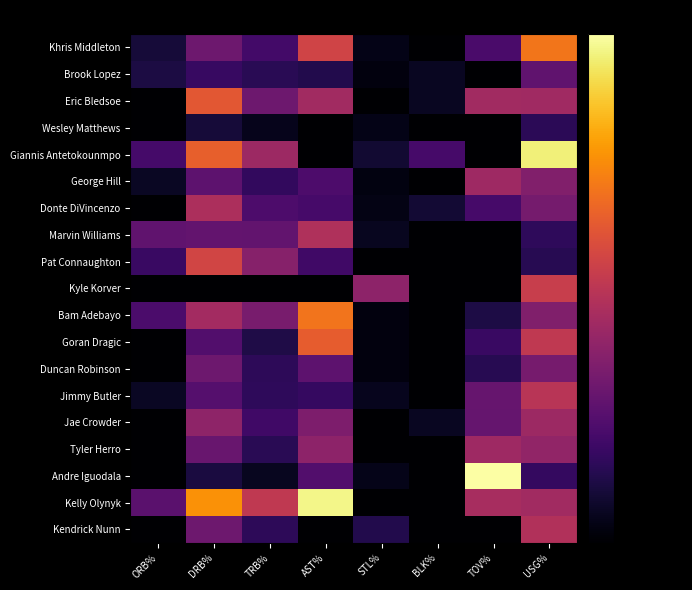

At which category does the chart reach its minimum across all series?

BLK%